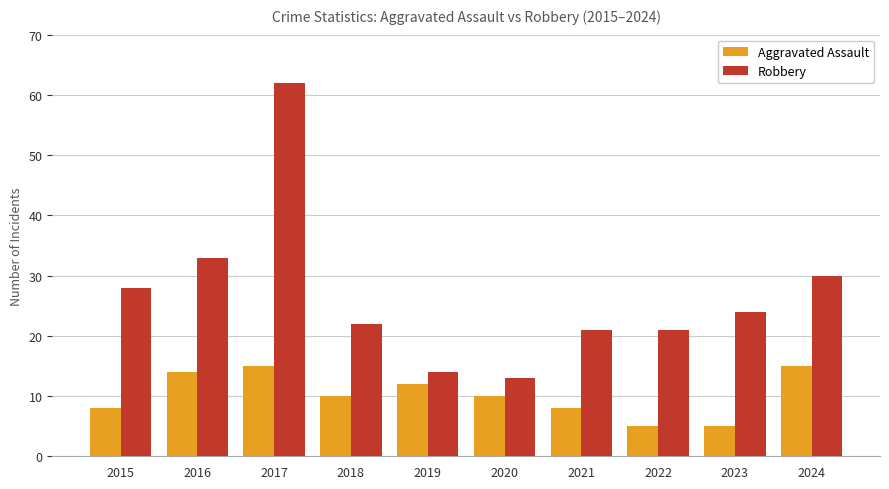

Which series has the largest range (max minus min)?

Robbery